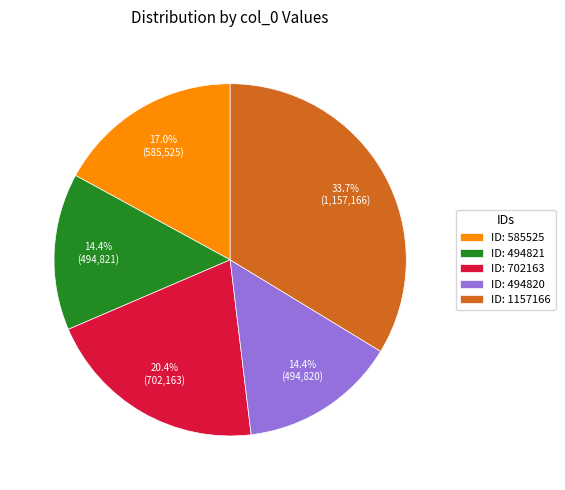

What is the largest slice in the pie chart?

ID: 1157166